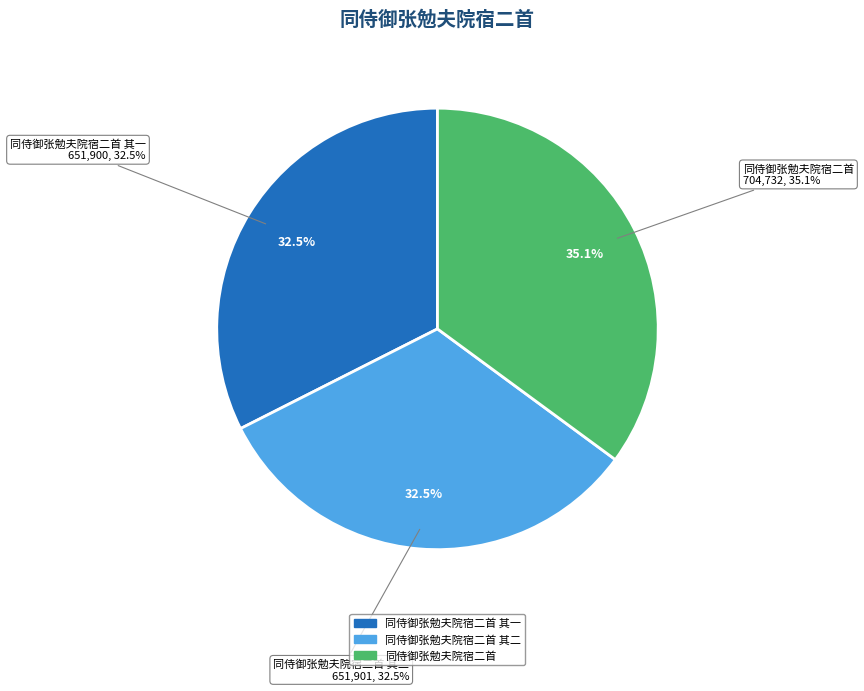

Approximately how many times larger is the value at 同侍御张勉夫院宿二首 其一 compared to 同侍御张勉夫院宿二首?

0.9